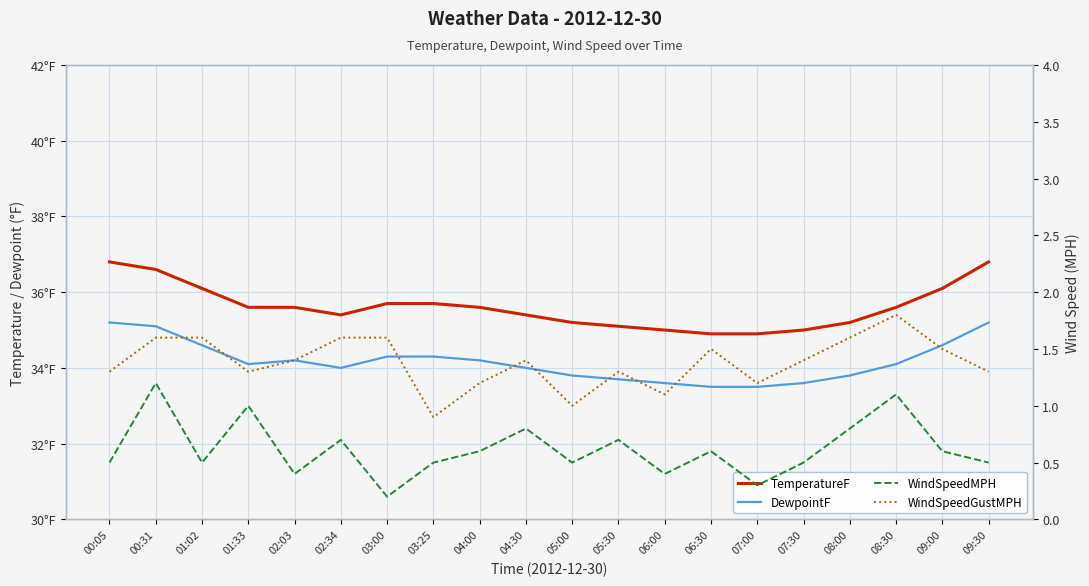

List the series in order of their peak value, highest first.

TemperatureF, DewpointF, WindSpeedGustMPH, WindSpeedMPH